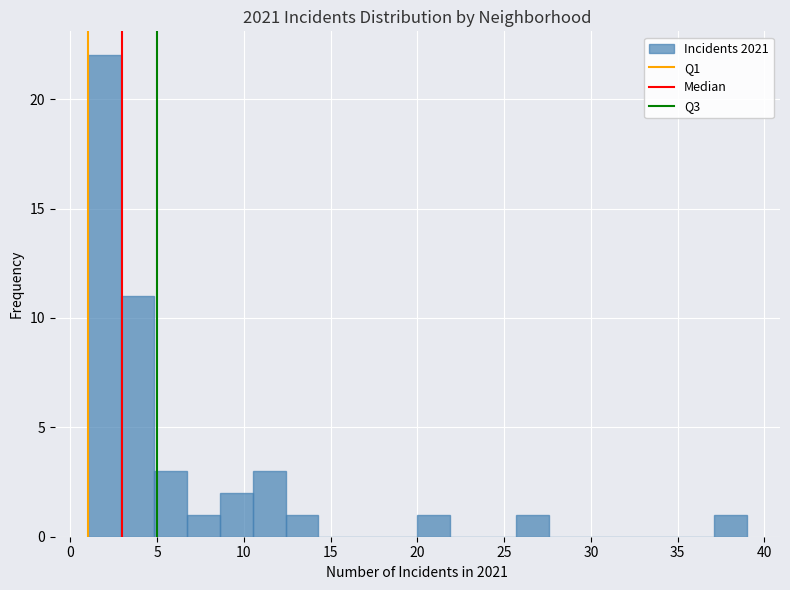

Around what value on the x-axis is the tallest bar? Give the approximate position of its centre, as read against the axis.

2.0